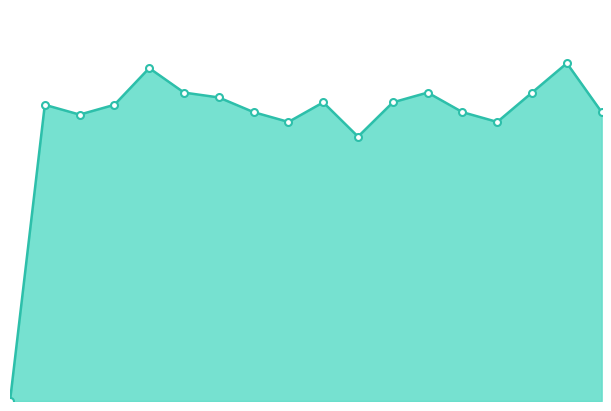

Does the chart have visible grid lines?

No